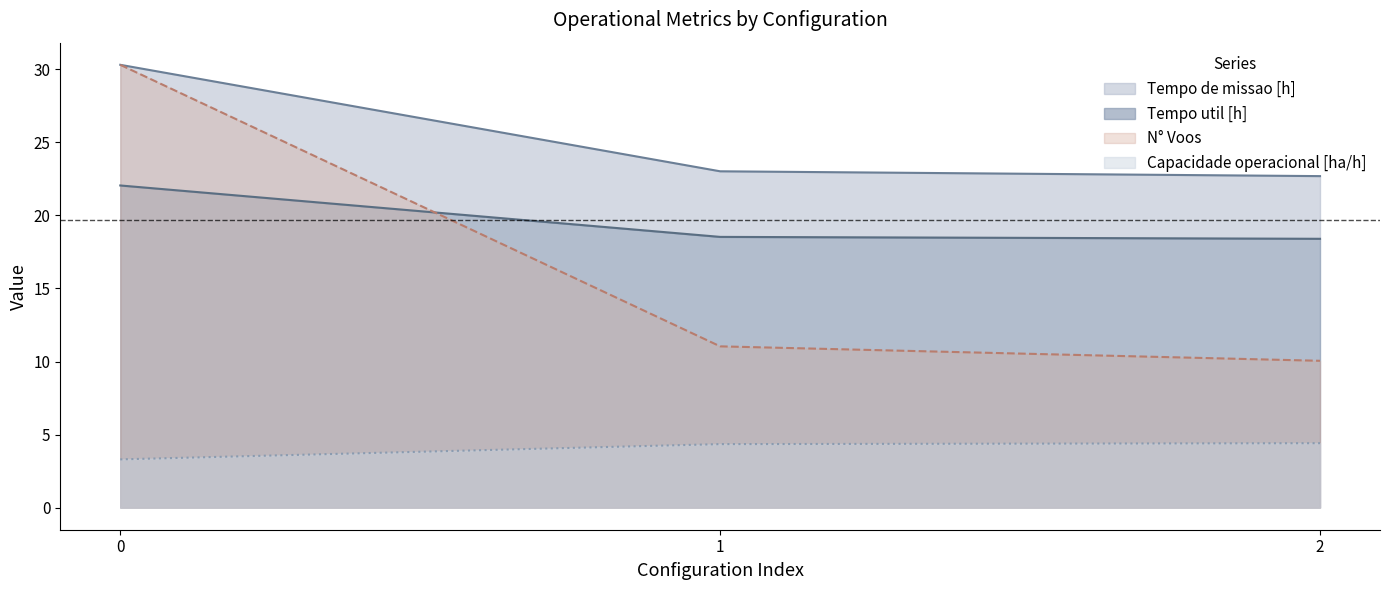

What is the total value across all series at 0?

86.0